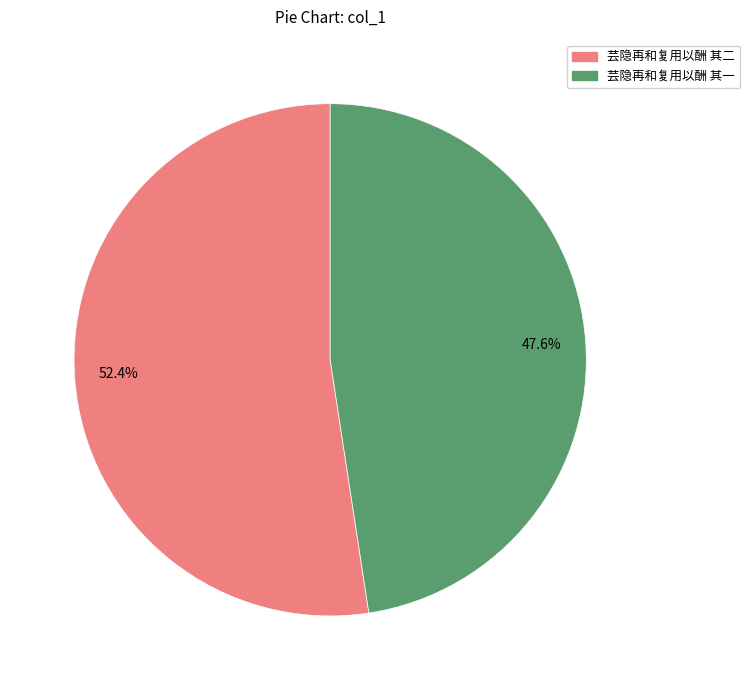

Approximately how many times larger is the value at 52.4% compared to 47.6%?

1.1